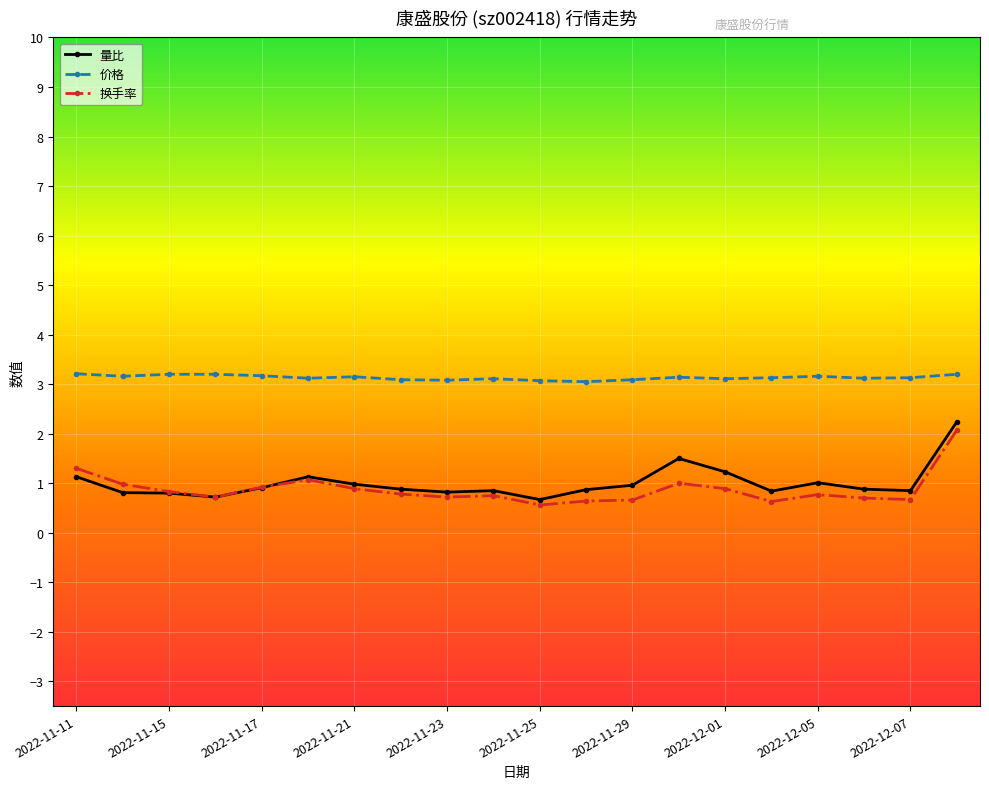

What is the value of the 价格 point at the 8th from the left?

3.1